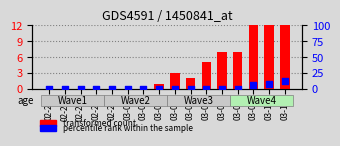

Which series has the largest total across all categories?

transformed count